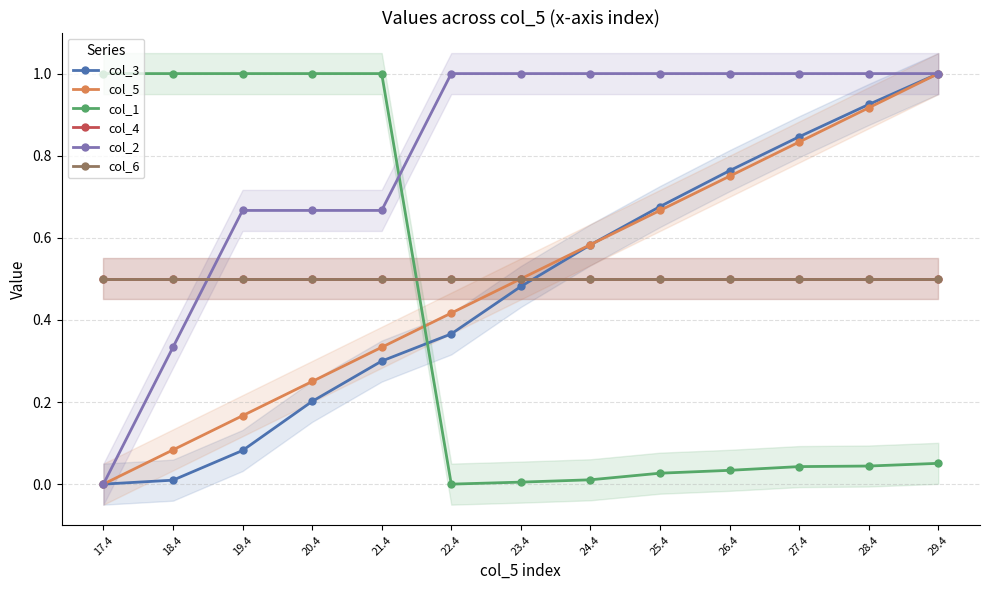

Does the chart have visible grid lines?

Yes